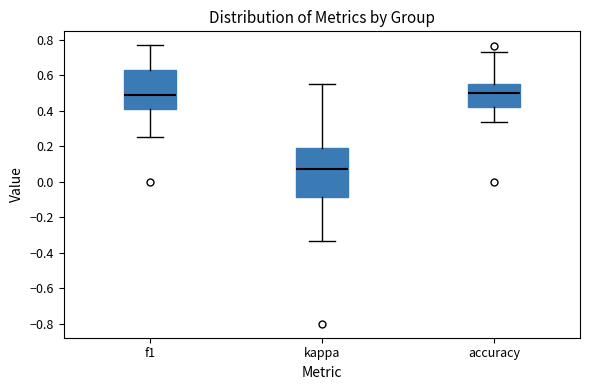

Which box's median line is the lowest?

kappa